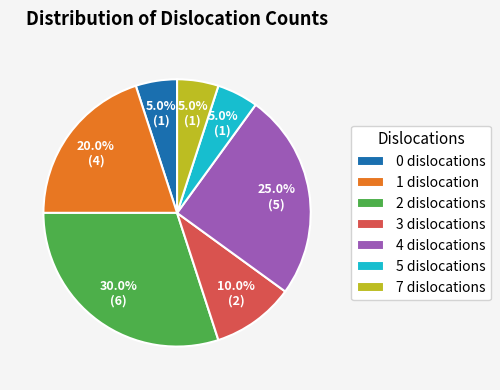

Between 4 dislocations and 7 dislocations, which is larger?

4 dislocations